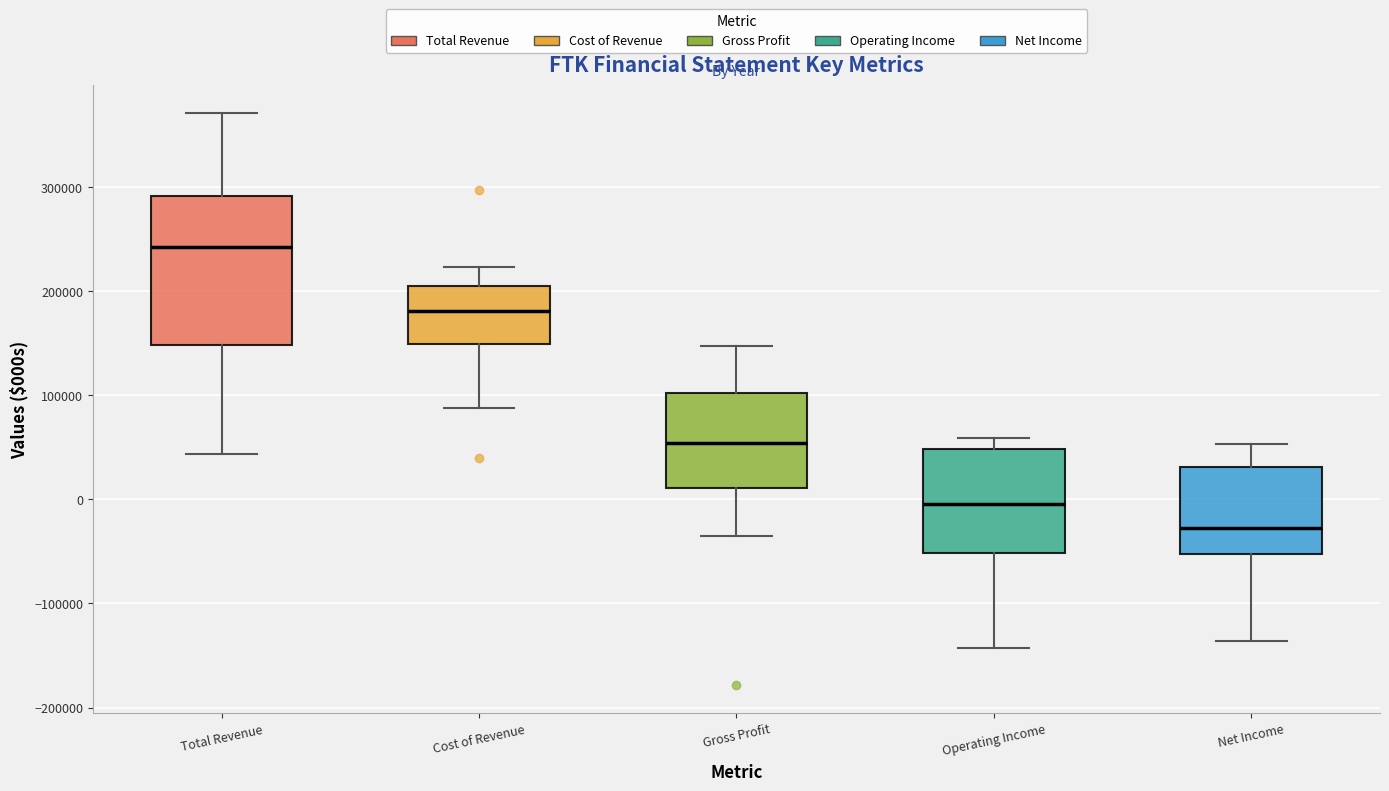

Reading left to right, read every box against the y-axis: the position of its median line, the range the box covers, and the ends of its whiskers. The values are not printed on the chart, so give them approximately, as read against the axis.

Total Revenue: median 240000, box 150000 to 290000, whiskers 40000 to 370000
Cost of Revenue: median 180000, box 150000 to 210000, whiskers 90000 to 220000
Gross Profit: median 50000, box 10000 to 100000, whiskers -40000 to 150000
Operating Income: median 0, box -50000 to 50000, whiskers -140000 to 60000
Net Income: median -30000, box -50000 to 30000, whiskers -140000 to 50000